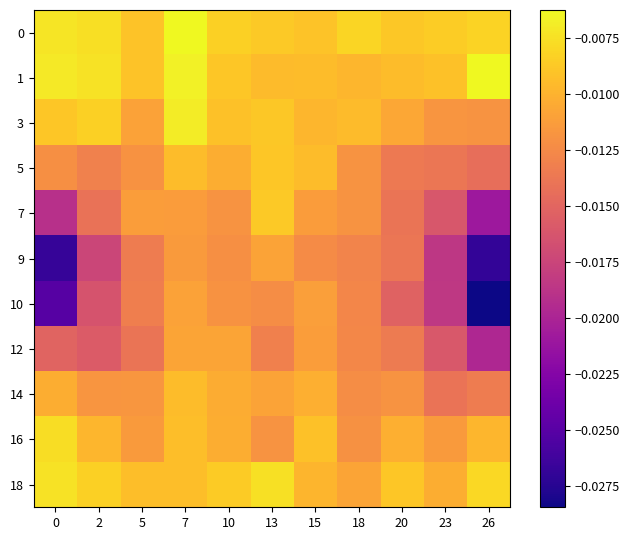

Which label corresponds to the smallest value in the chart?

26